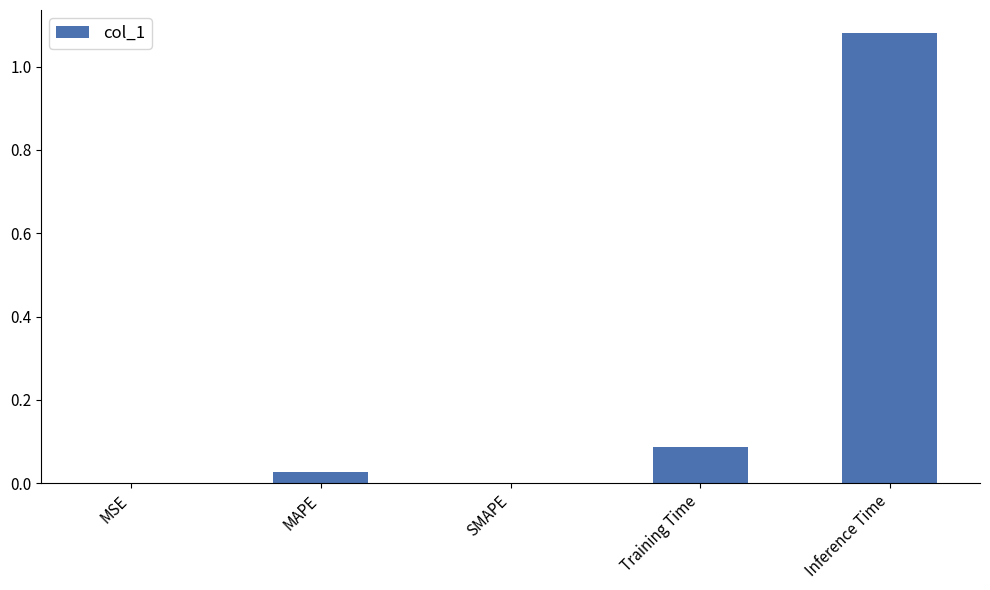

Which label corresponds to the largest value in the chart?

Inference Time